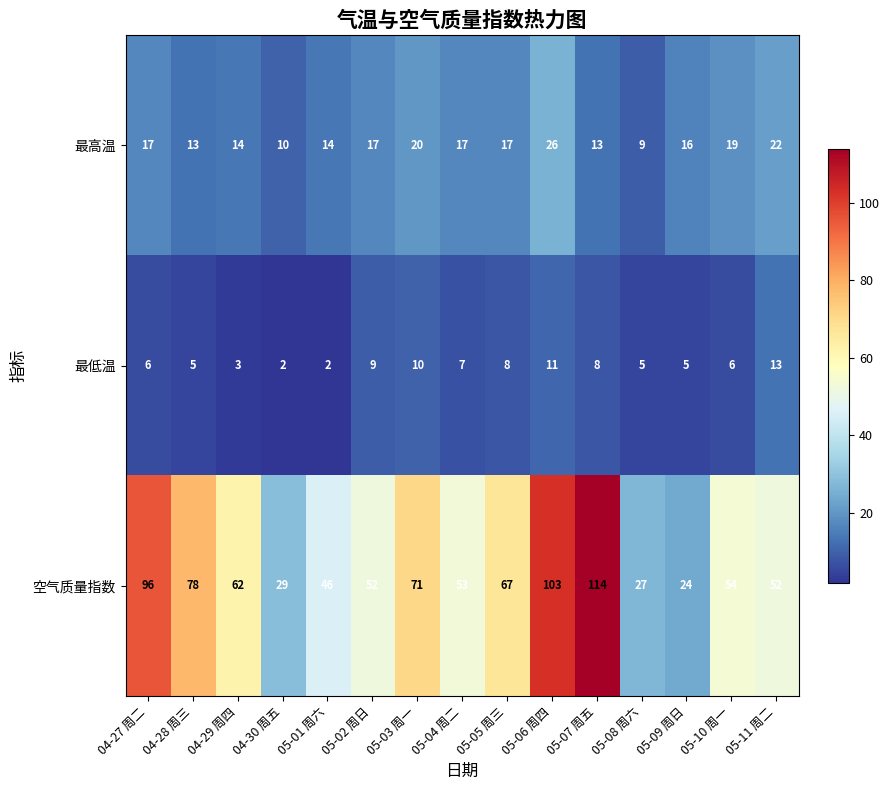

How many distinct data groups are displayed?

3